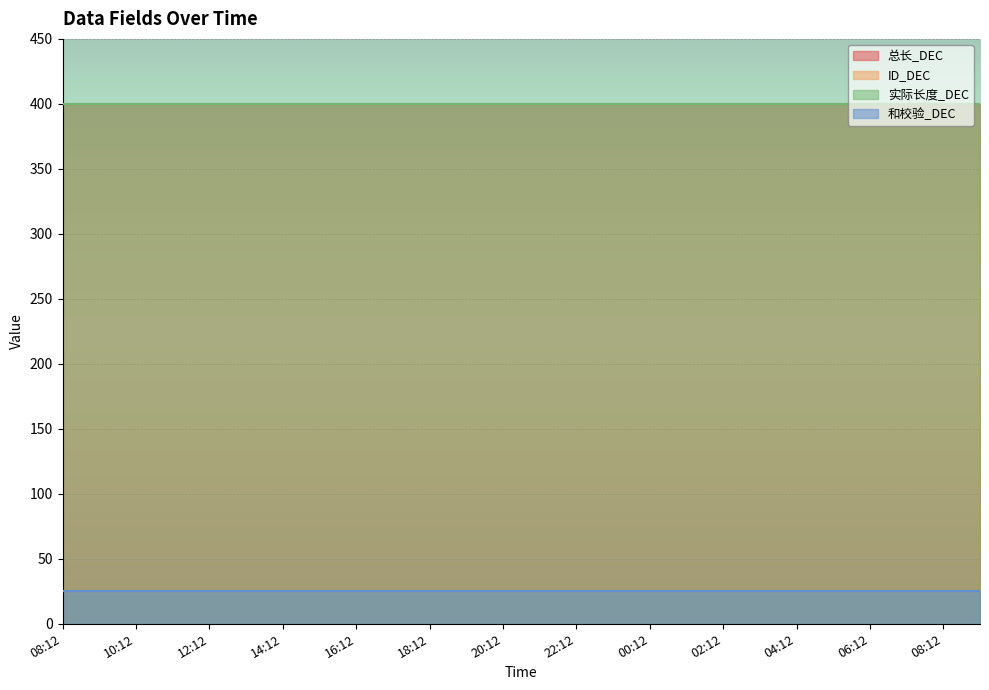

At which category is the sum across all series the highest?

08:12